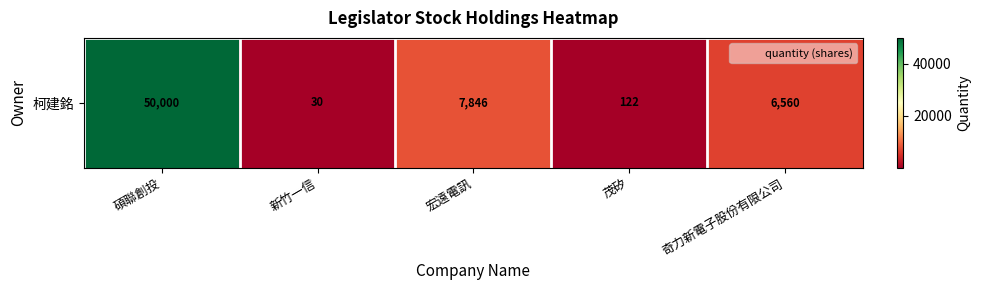

The value at 宏遠電訊 is 2928. True or false?

False